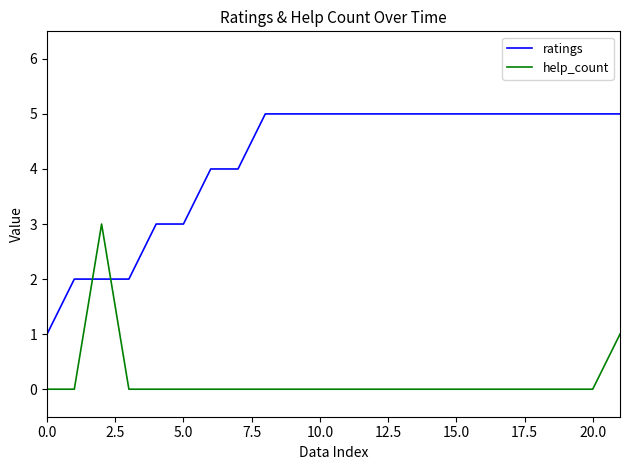

Which series has the largest total across all categories?

ratings